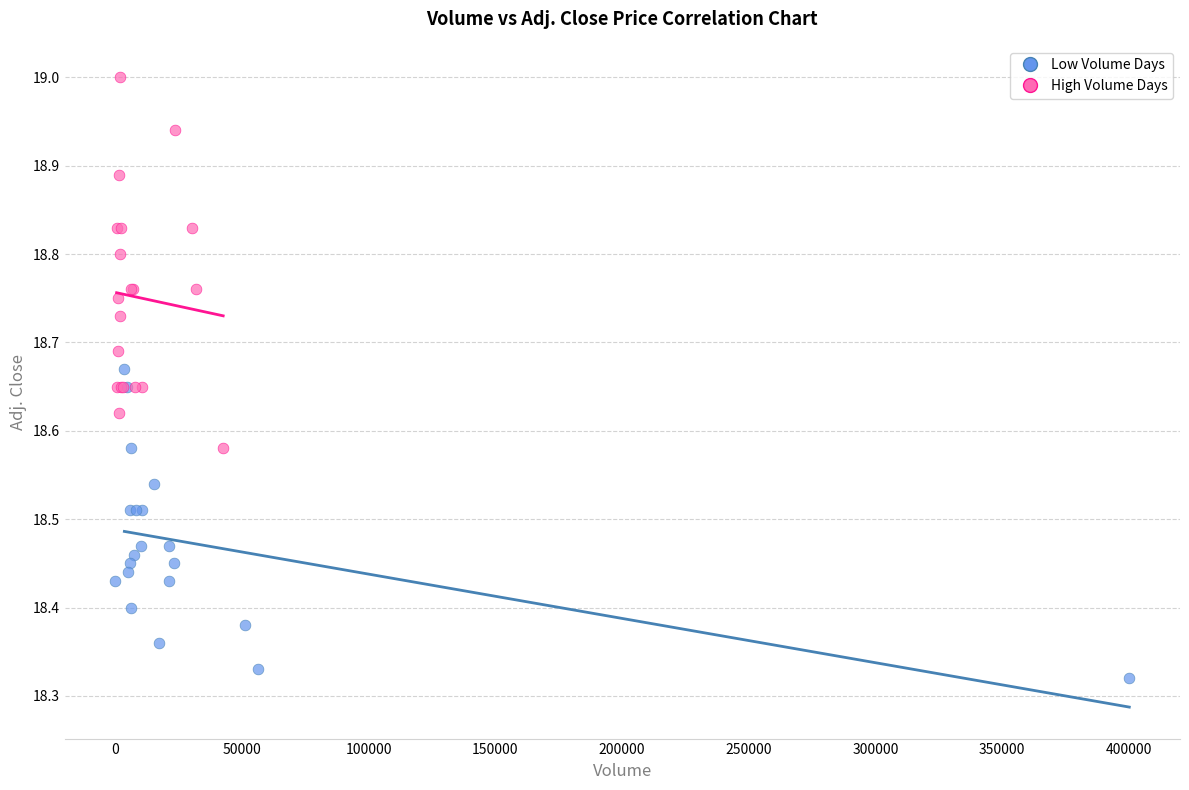

Which series has the widest spread of Y values?

High Volume Days